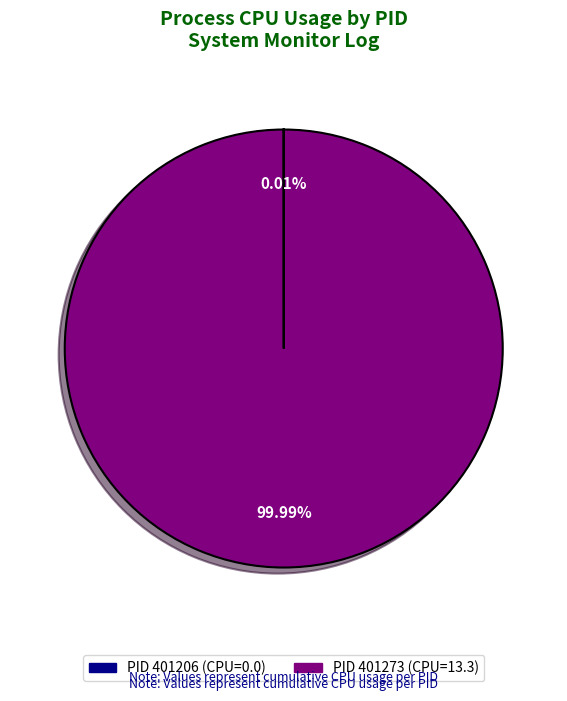

Is there any slice that represents more than half of the pie?

Yes